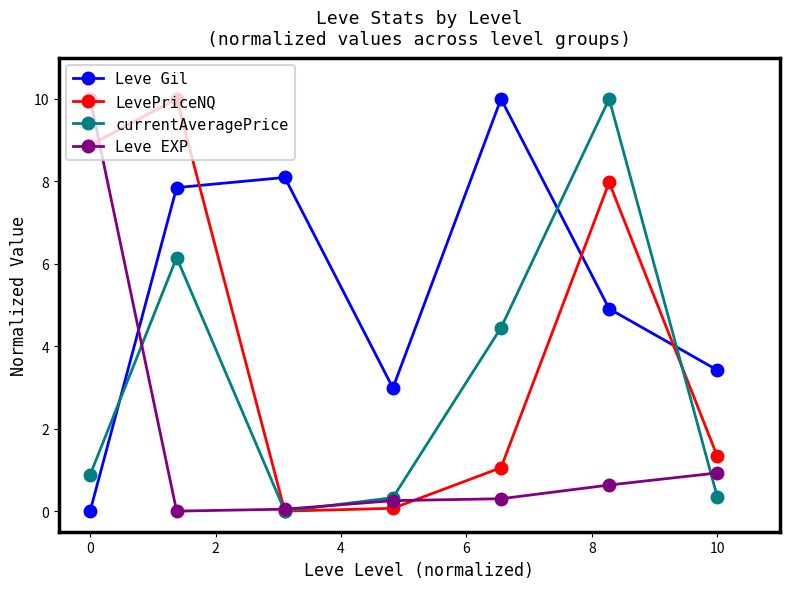

What is the maximum value shown in the chart?

10.0